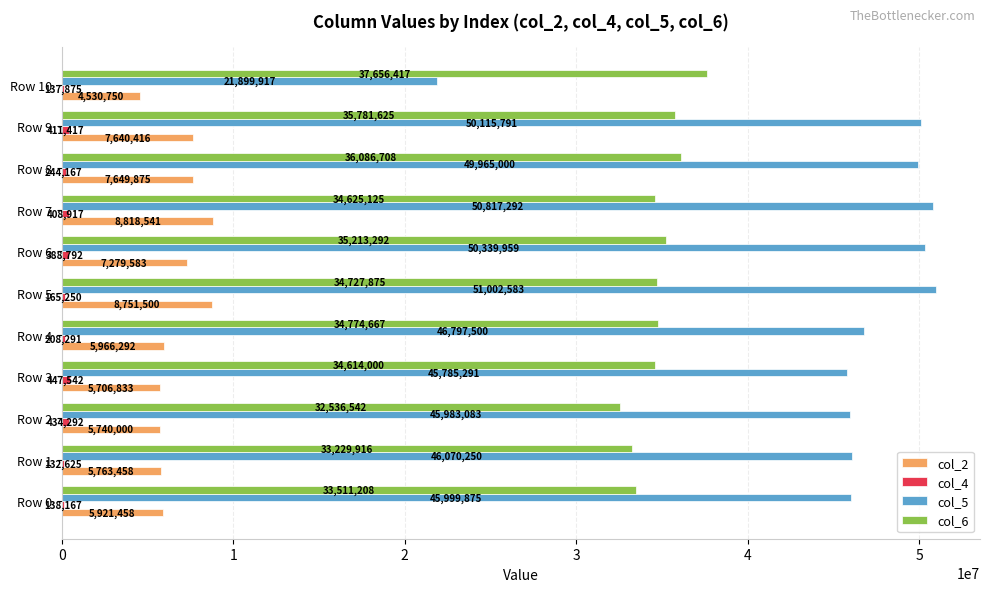

At which category is the sum across all series the highest?

Row 7